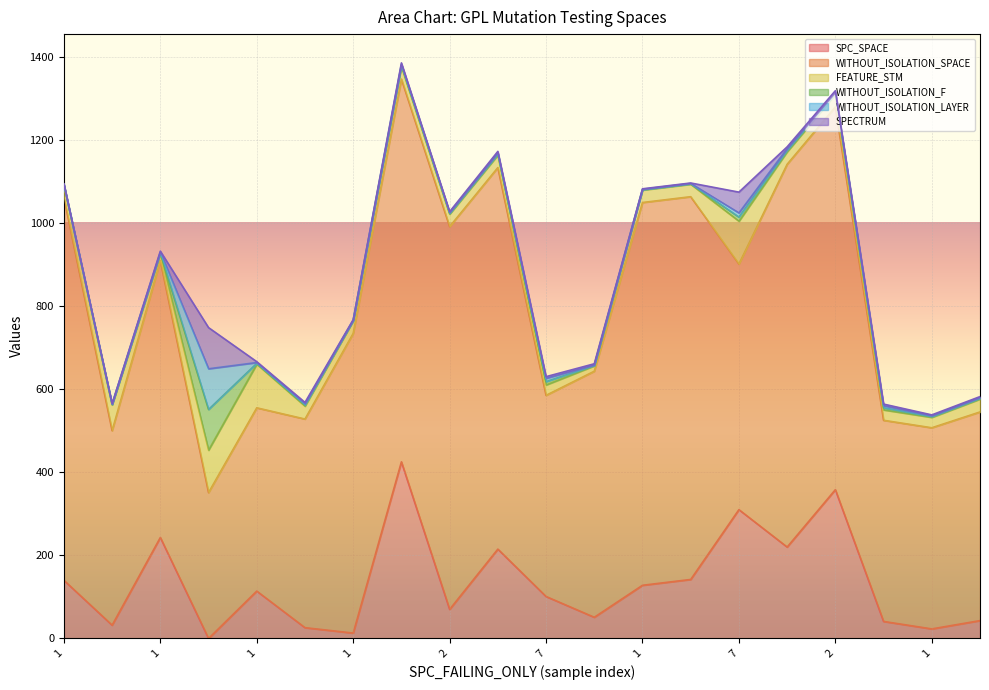

What is the maximum value for SPECTRUM?

99